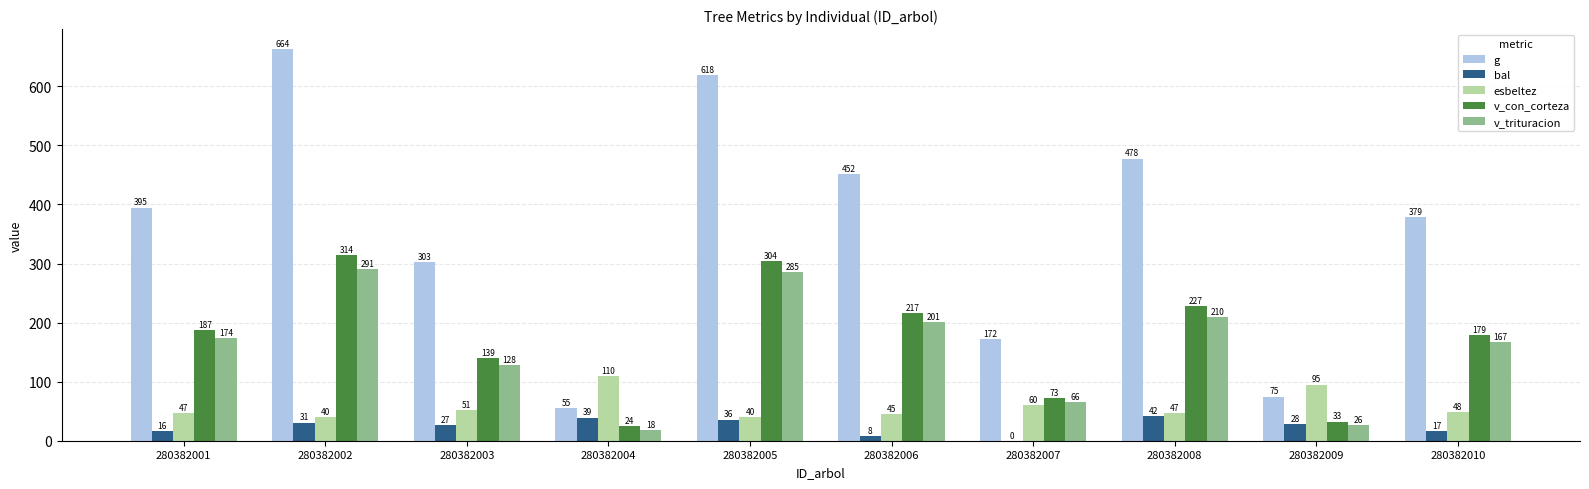

What are all the series names shown in the legend?

g, bal, esbeltez, v_con_corteza, v_trituracion